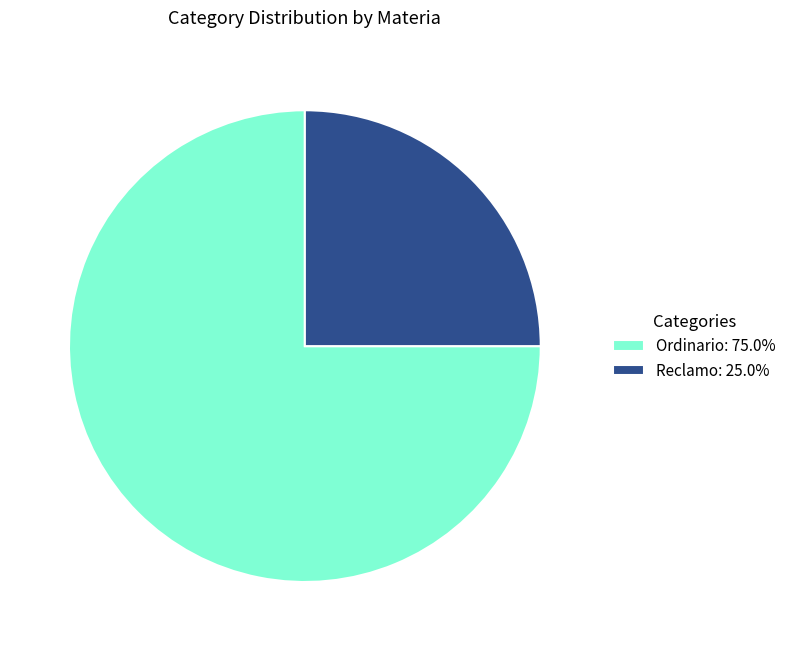

Rank the categories by value from highest to lowest.

Ordinario, Reclamo